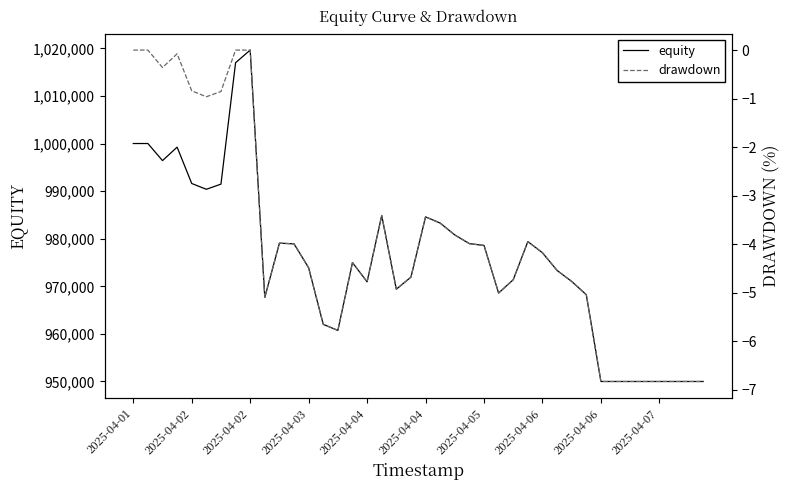

What are all the series names shown in the legend?

equity, drawdown